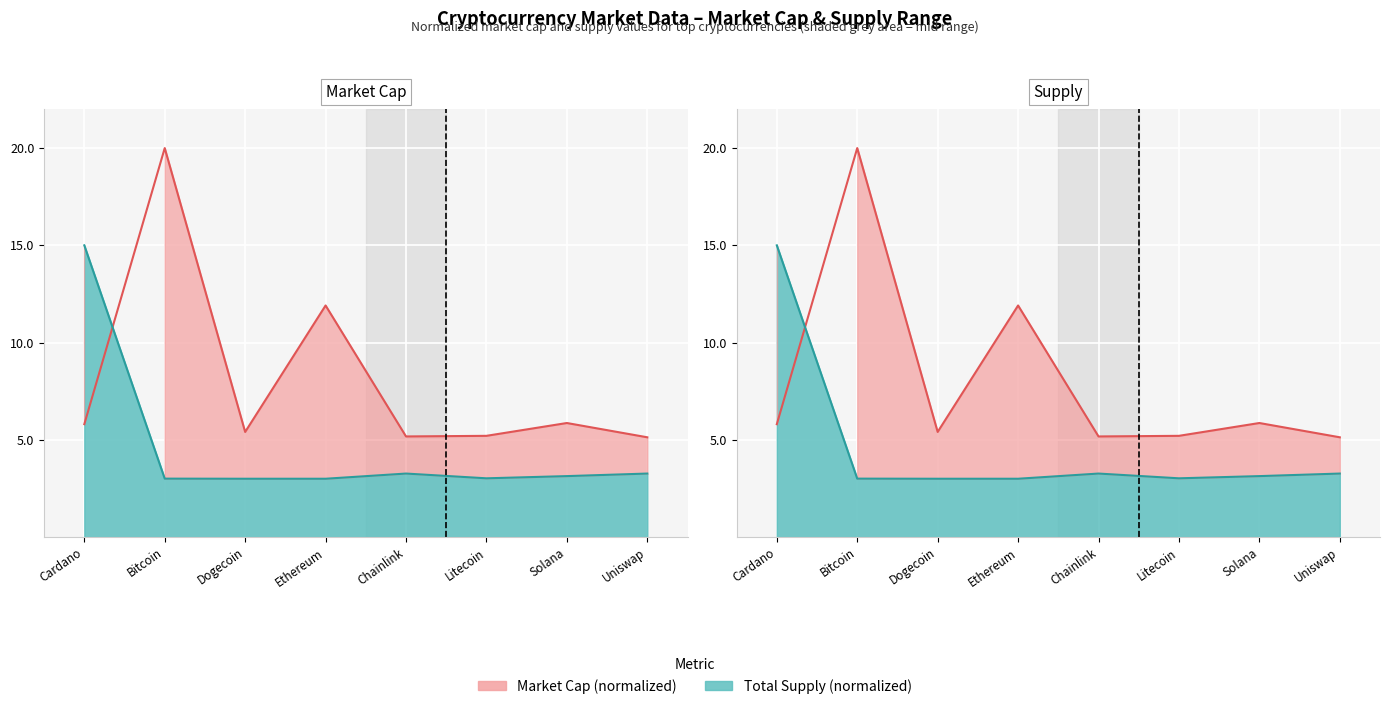

Rank the categories by total_supply value from lowest to highest.

Dogecoin, Ethereum, Bitcoin, Litecoin, Solana, Chainlink, Uniswap, Cardano